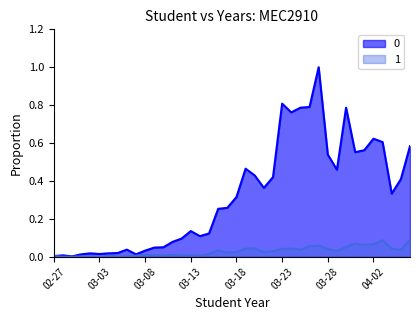

What is the maximum value for 0?

1.0